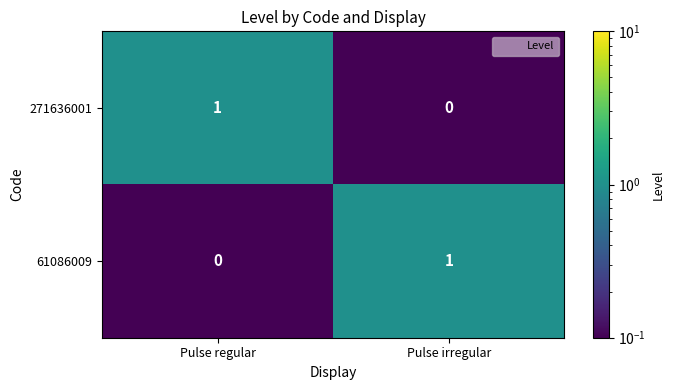

List the labels in order of 271636001 value, smallest first.

Pulse irregular, Pulse regular